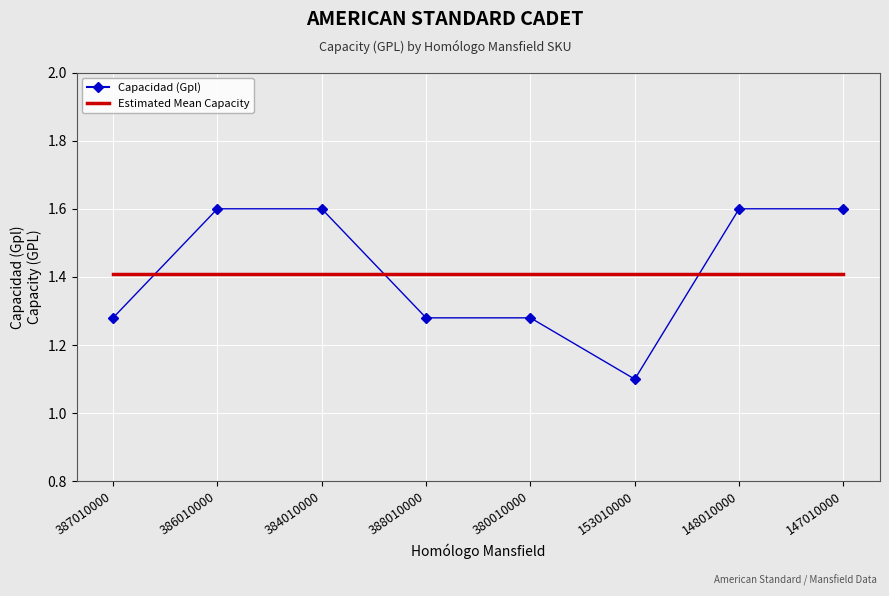

The Estimated Mean Capacity series shows 1.4 at 148010000. True or false?

True